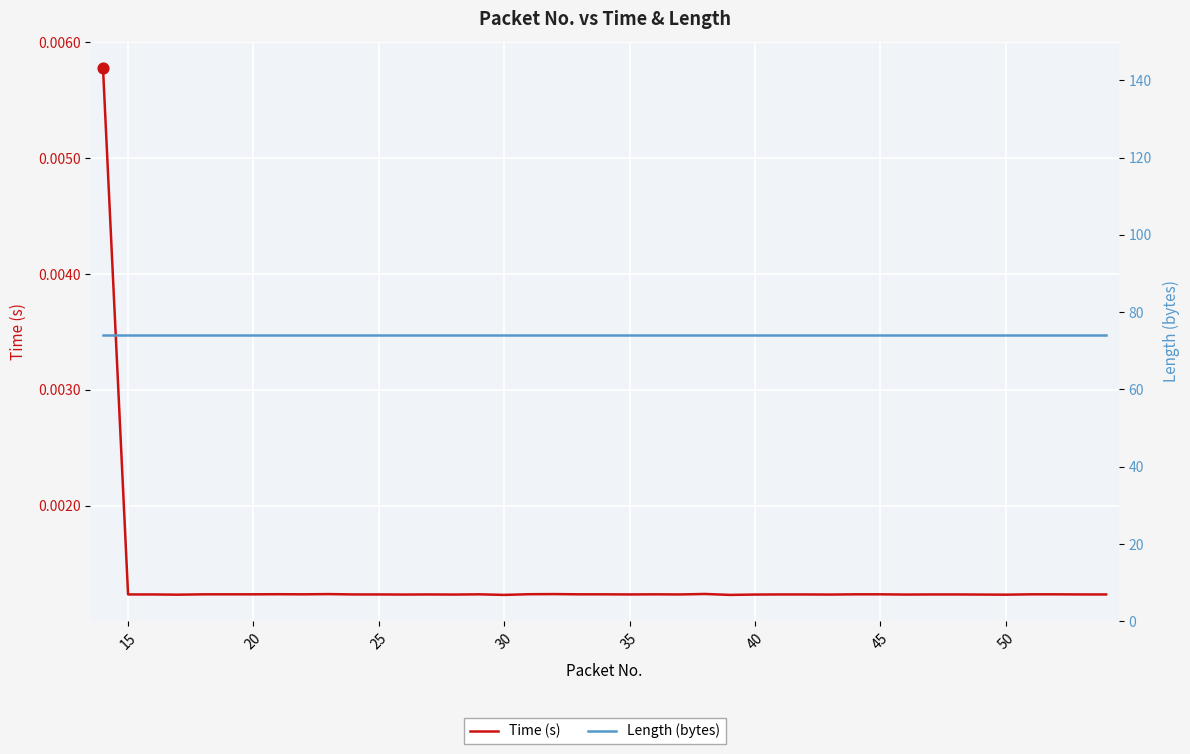

Which series has the largest total across all categories?

Length (bytes)